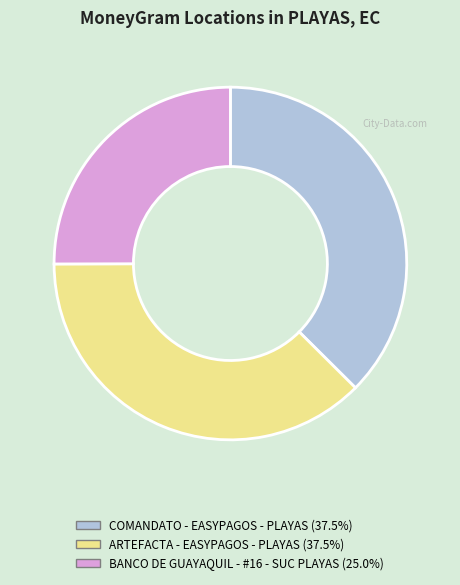

How many slices are in this pie chart?

3